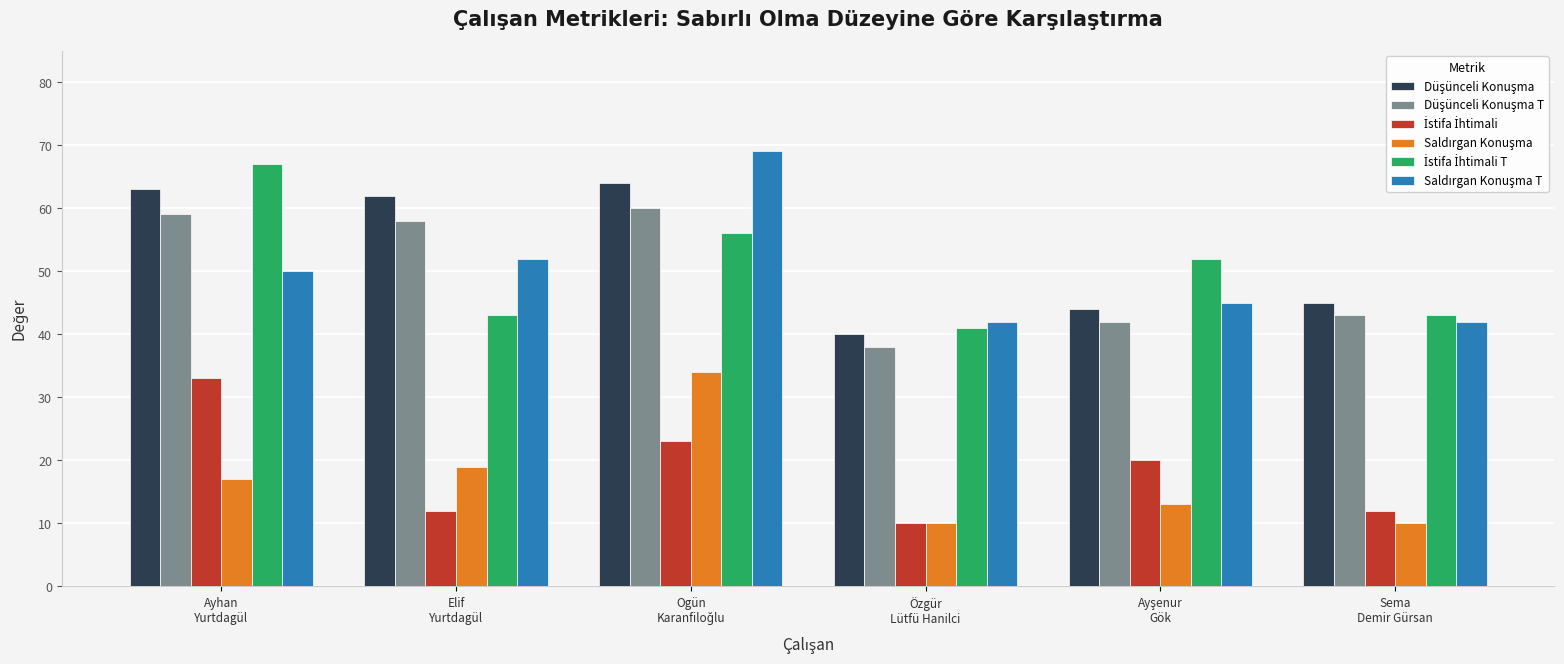

What is the minimum value shown in the chart?

10